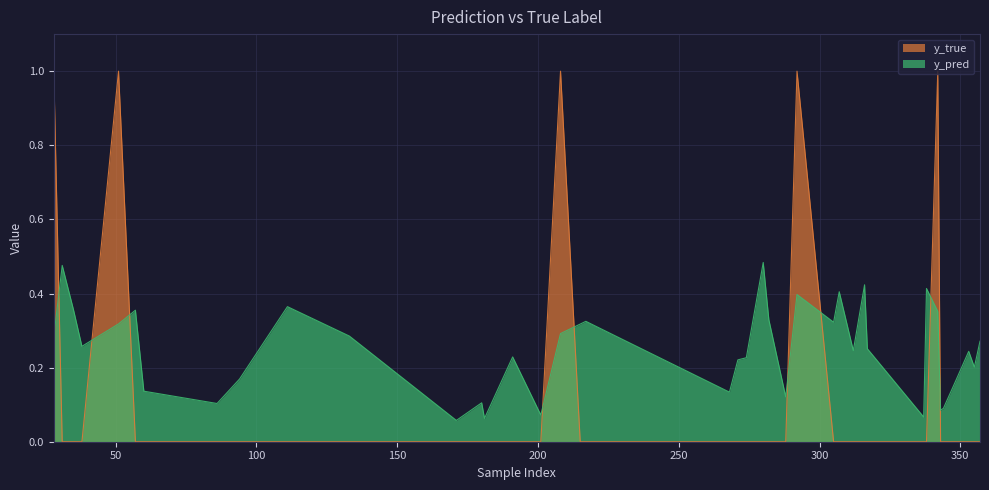

Which label corresponds to the smallest value in the chart?

31